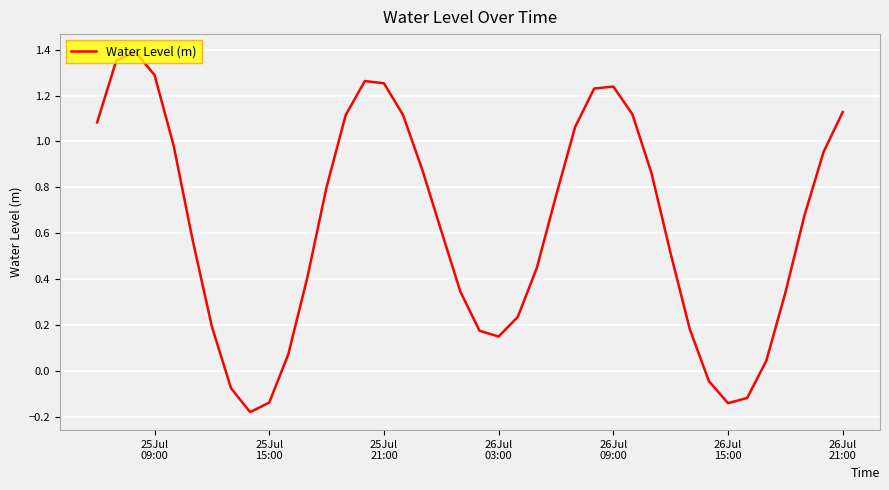

What is the difference between the maximum and minimum values?

1.6